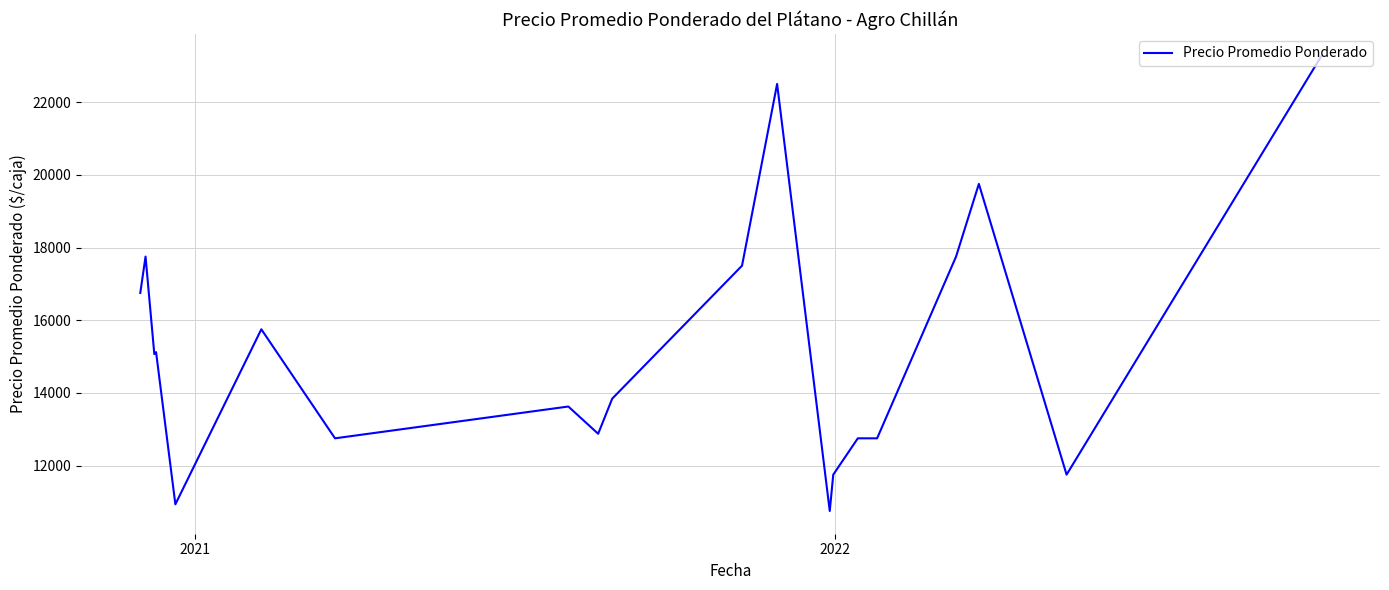

What is the smallest value displayed?

10750.0